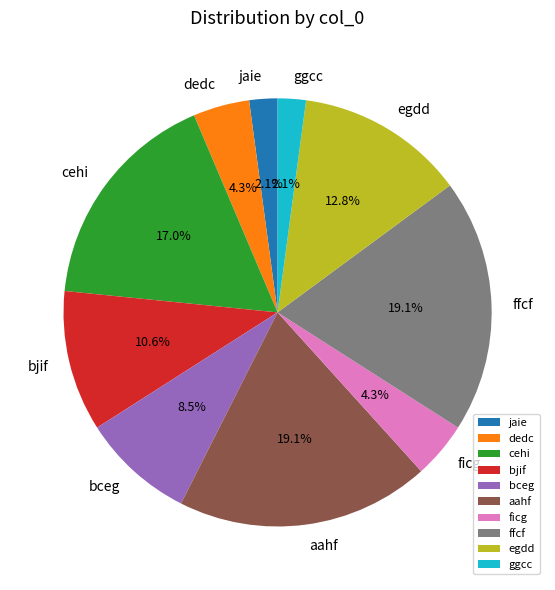

What percentage is NOT represented by dedc?

95.7%